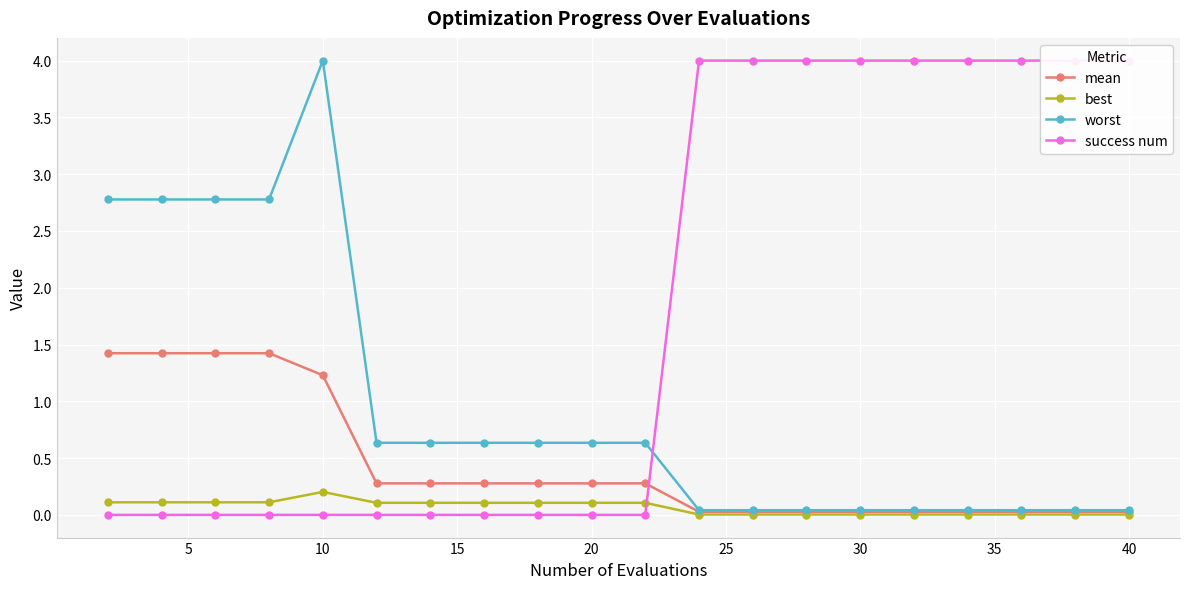

The mean series shows 0.0 at 17. True or false?

False